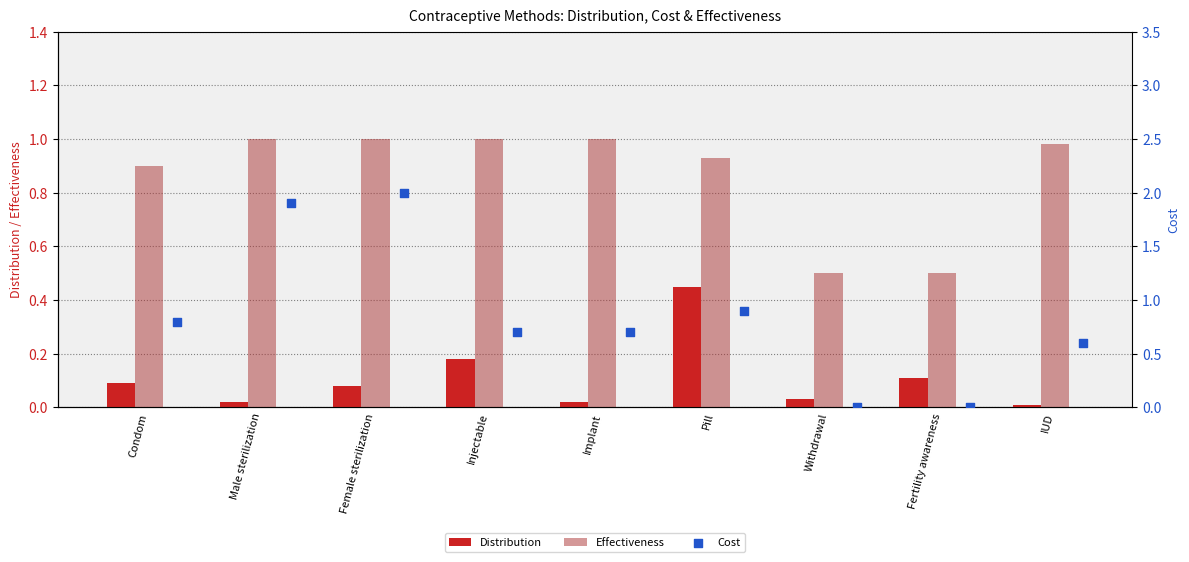

Which series has the largest total across all categories?

Effectiveness